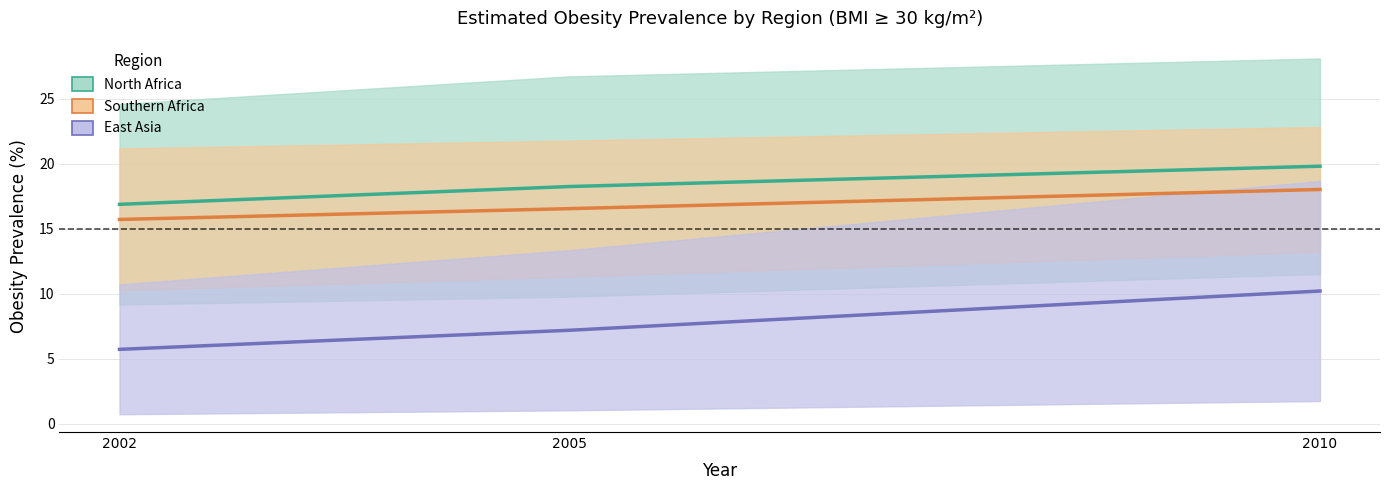

Reading left to right, what are all the values shown in this chart?

North Africa: 16.9	18.3	19.8
Southern Africa: 15.7	16.6	18.0
East Asia: 5.7	7.2	10.2